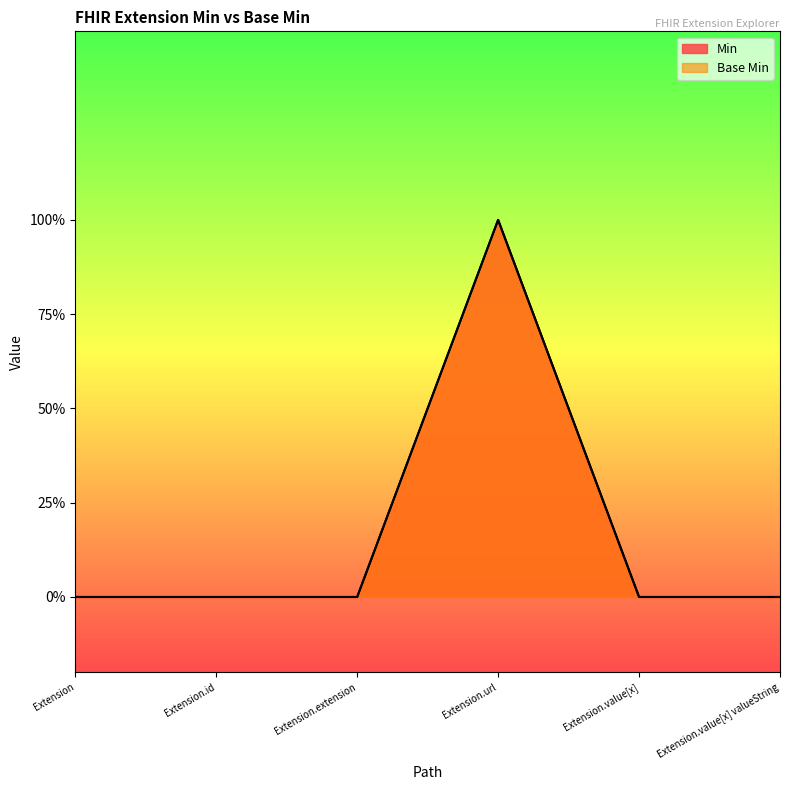

Which category has the lowest value in the Base Min series?

Extension